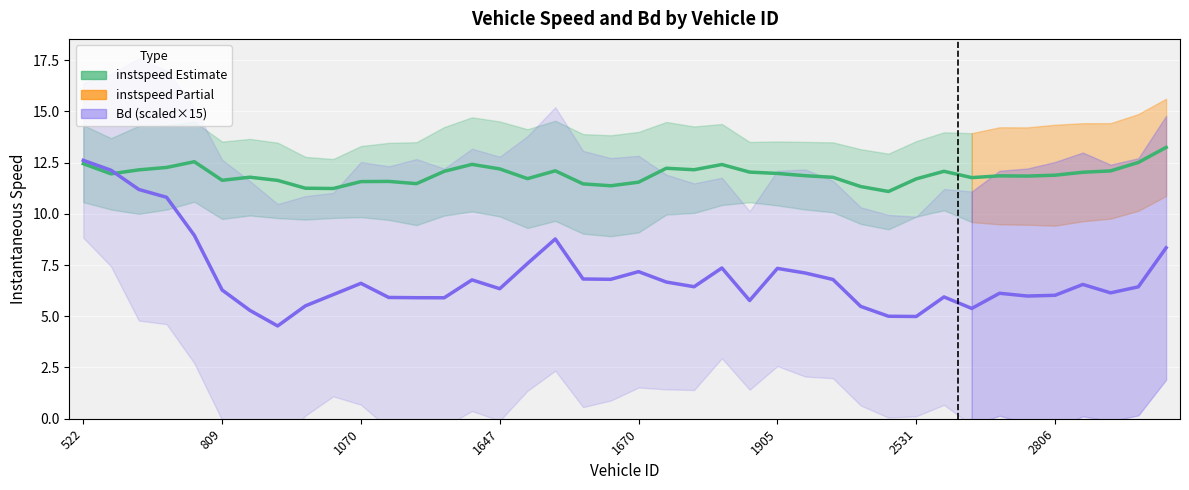

Between 21 and 38, which series saw the biggest shift?

instspeed (Estimate)